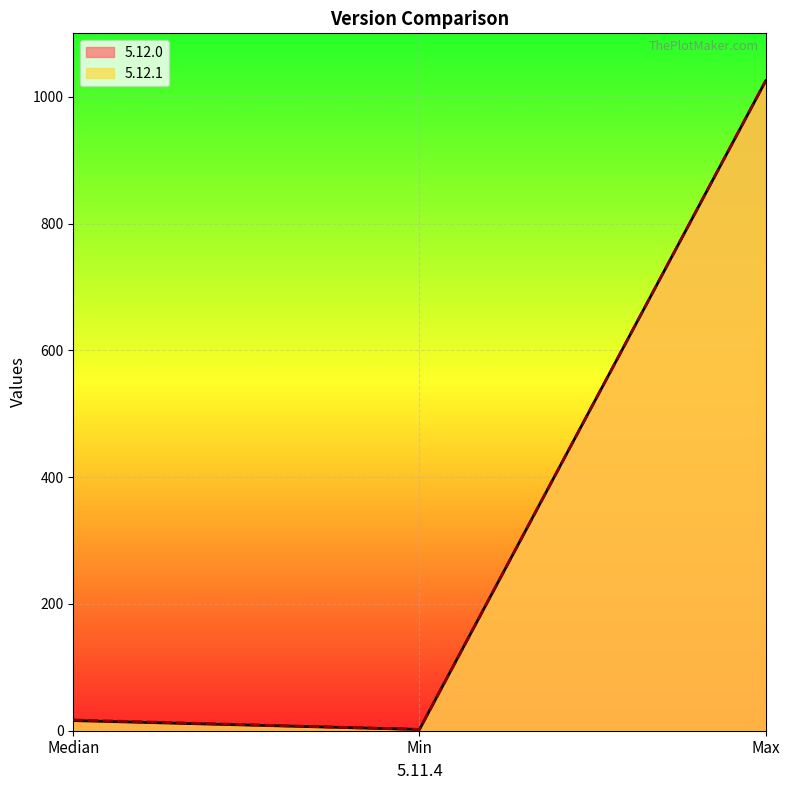

What is the maximum value for 5.12.0?

1025